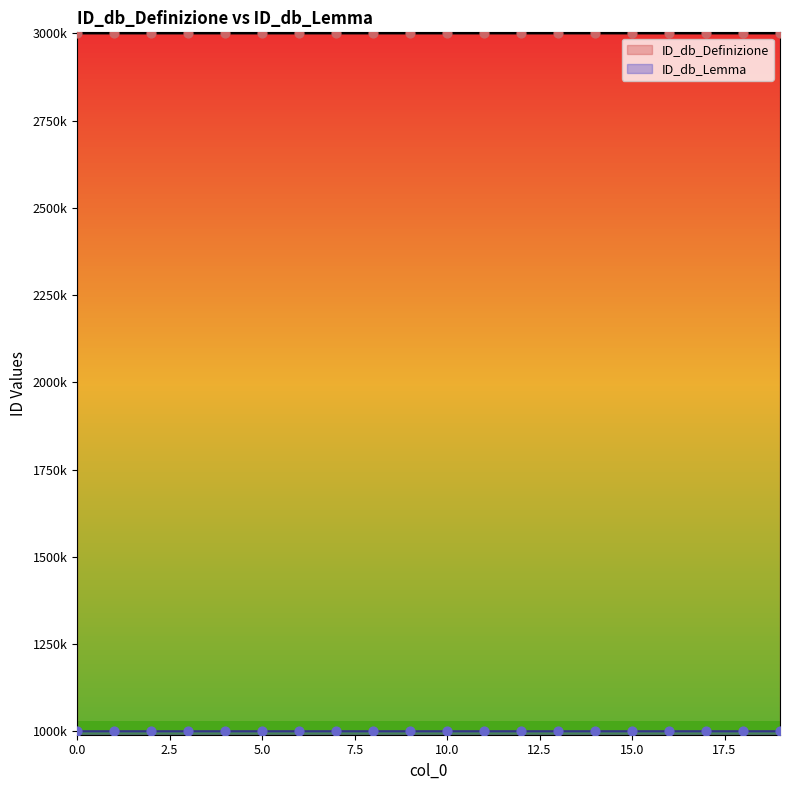

Is the value of ID_db_Definizione at 15 greater than the value of ID_db_Lemma at 10?

Yes